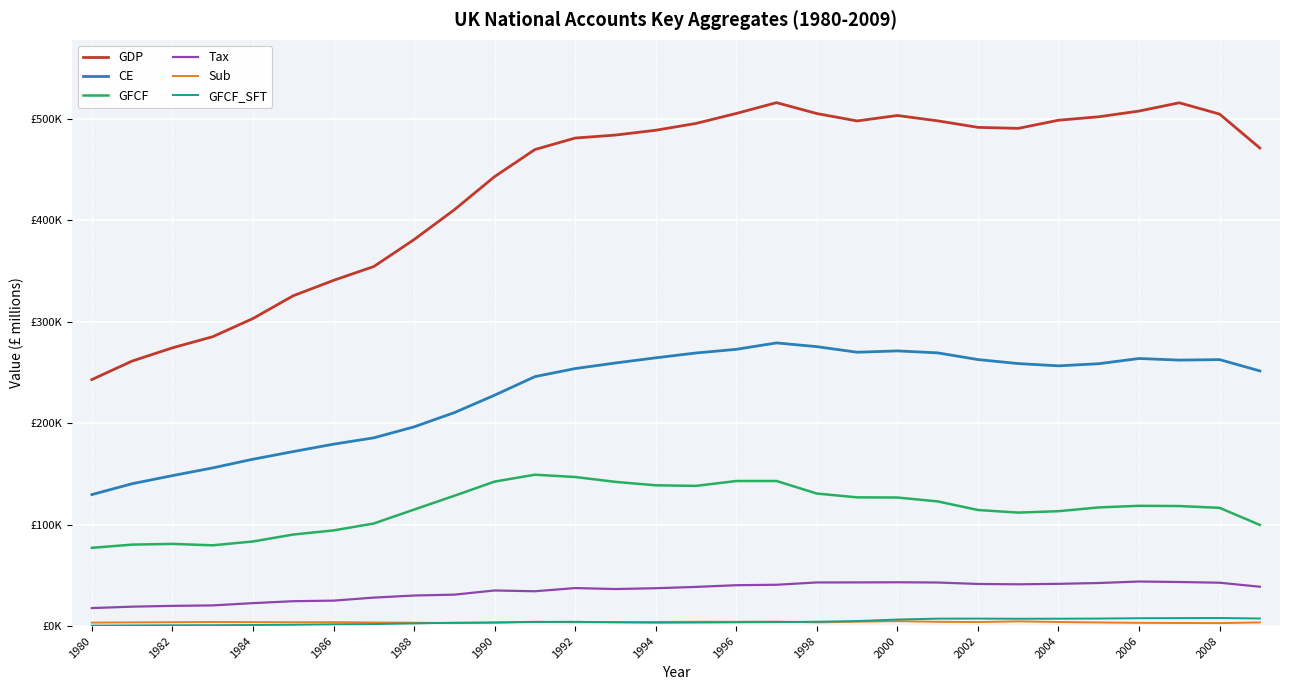

Does the chart have visible grid lines?

Yes